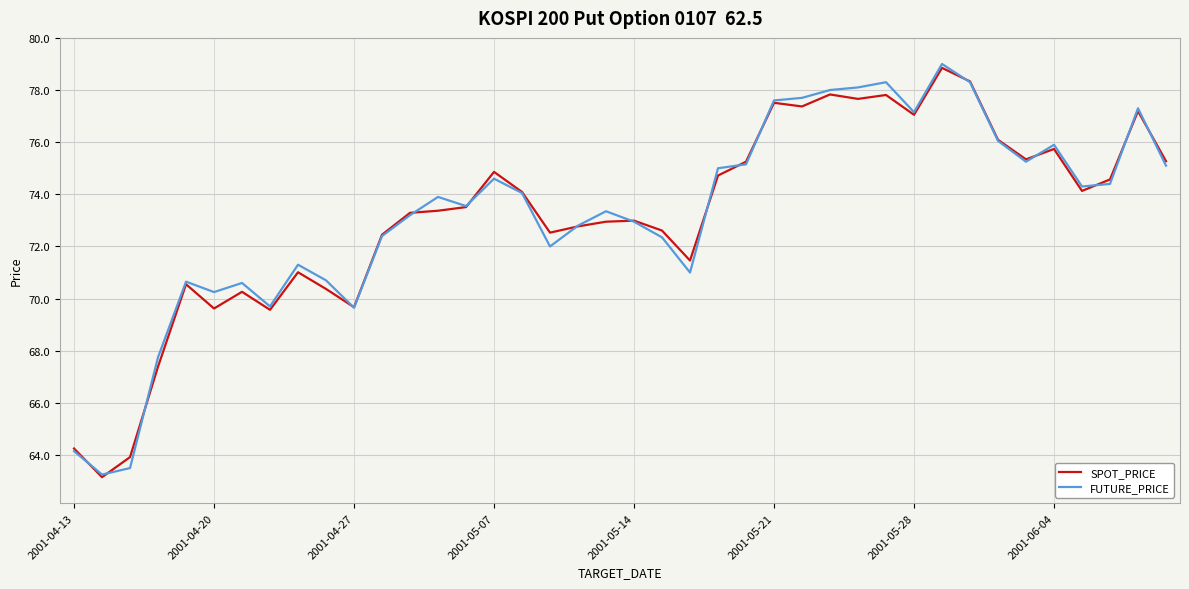

What is the maximum value shown in the chart?

79.0